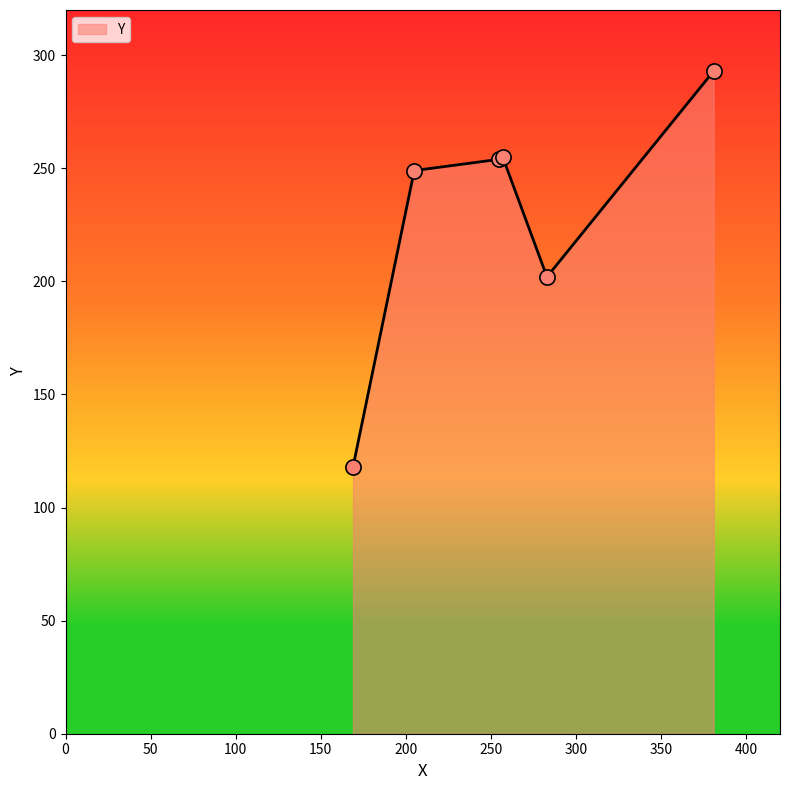

True or false: there are more than 0 points higher than both neighbors.

True